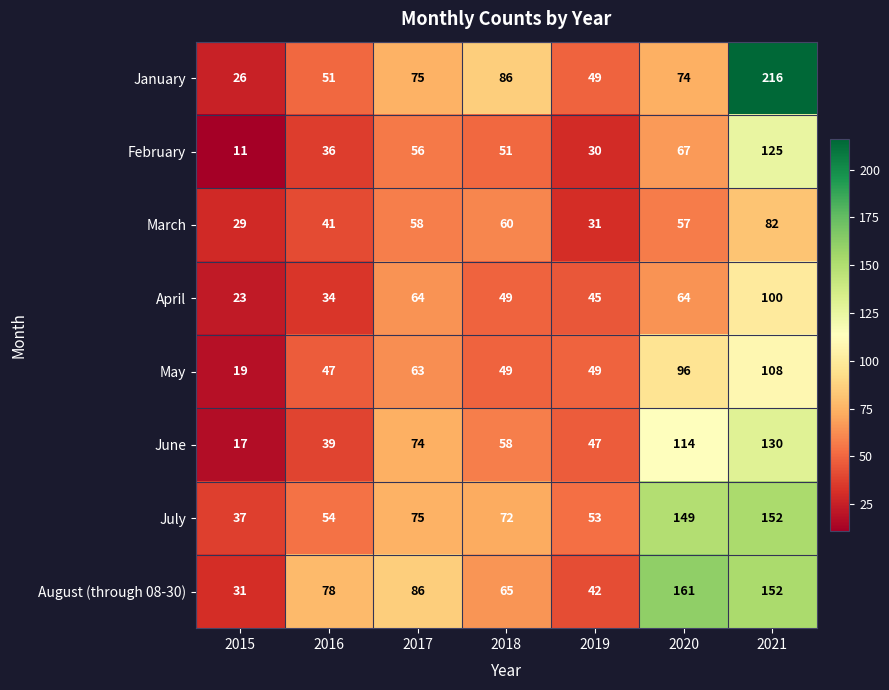

List the series in order of their peak value, highest first.

January, August (through 08-30), July, June, February, May, April, March